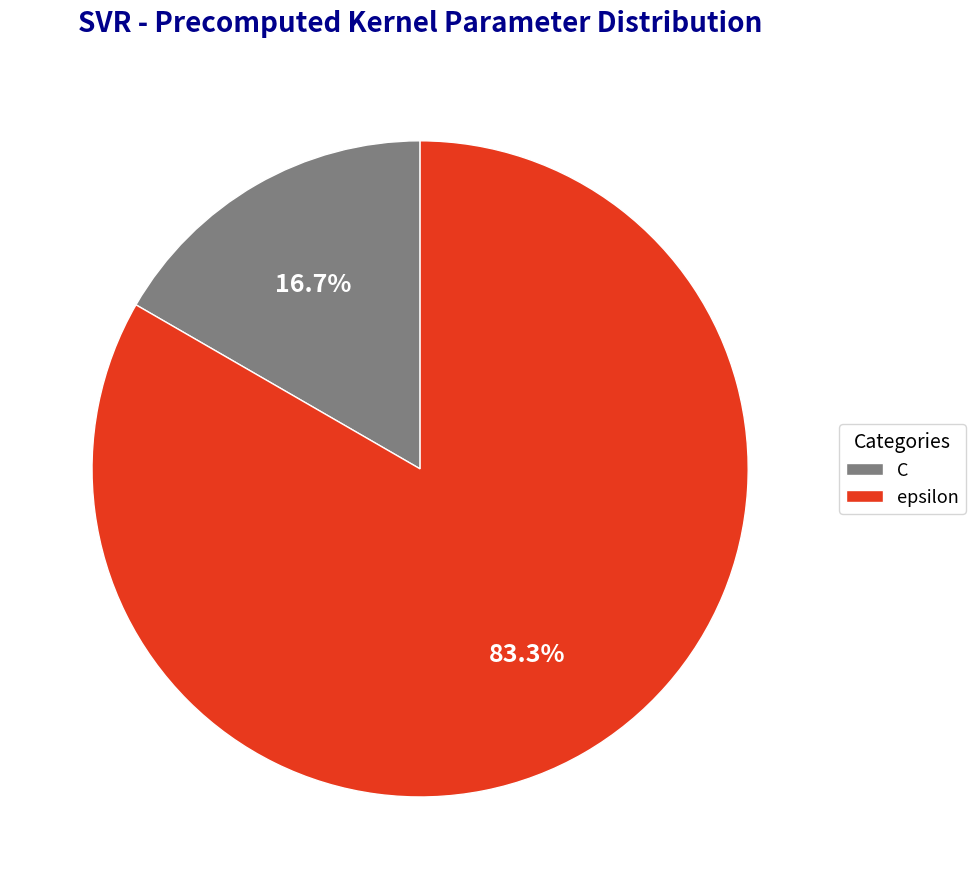

Rank the categories by value from lowest to highest.

C, epsilon